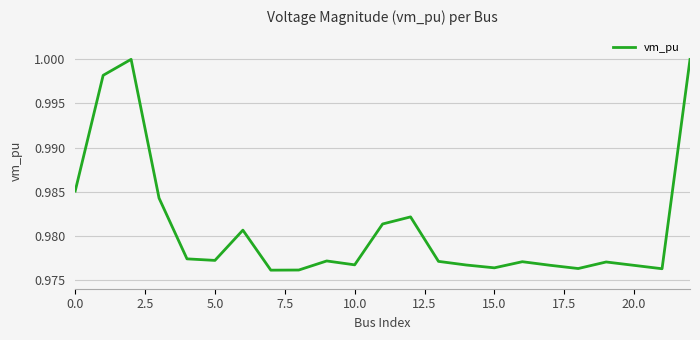

Does the chart display data point markers on the line(s)?

No